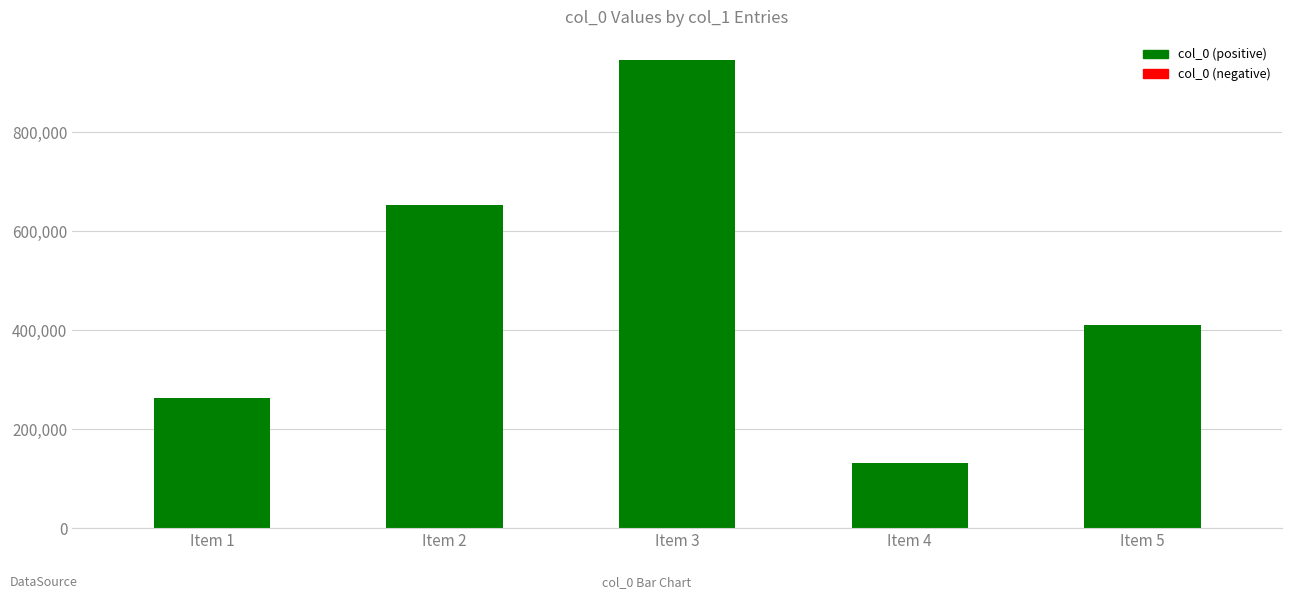

How many bars are there in total?

5